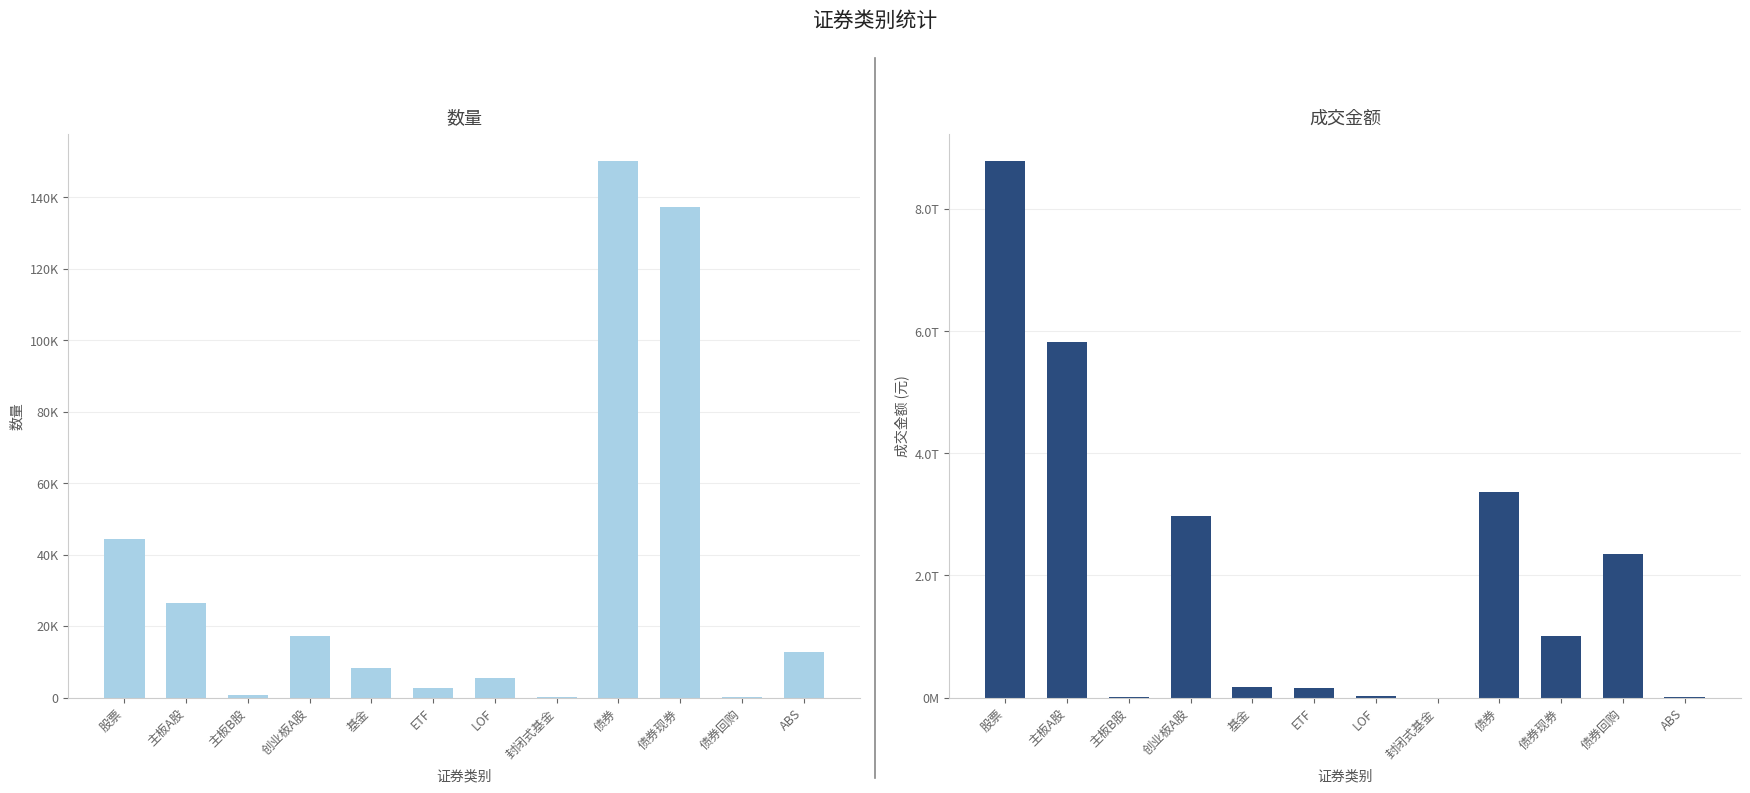

List the labels in order of 成交金额 value, smallest first.

封闭式基金, 主板B股, ABS, LOF, ETF, 基金, 债券现券, 债券回购, 创业板A股, 债券, 主板A股, 股票